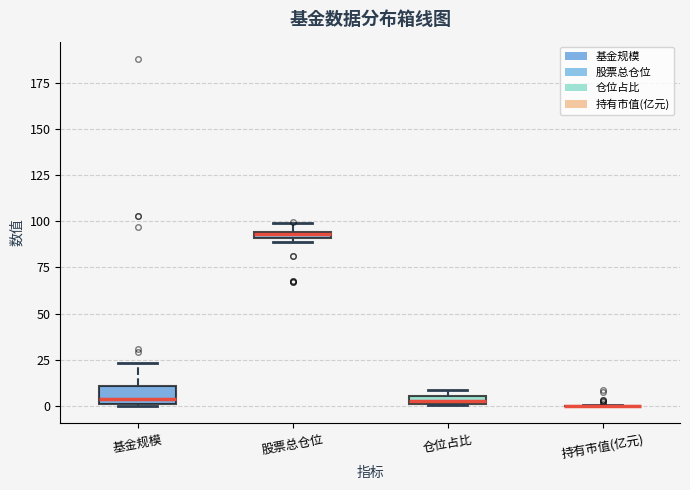

Comparing the boxes themselves (not the whiskers), which one is the tallest?

基金规模